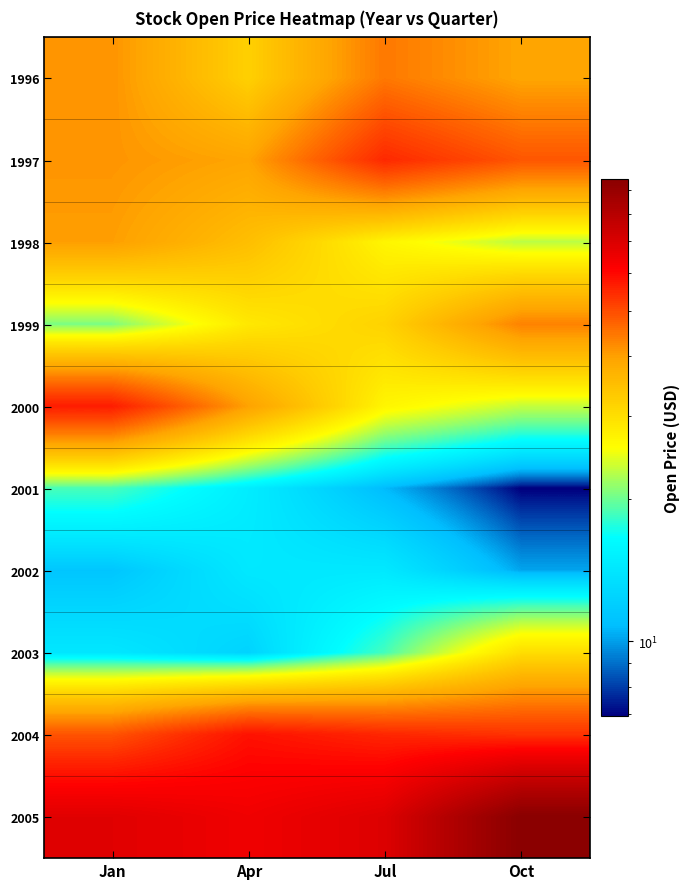

At which category is the sum across all series the highest?

Oct